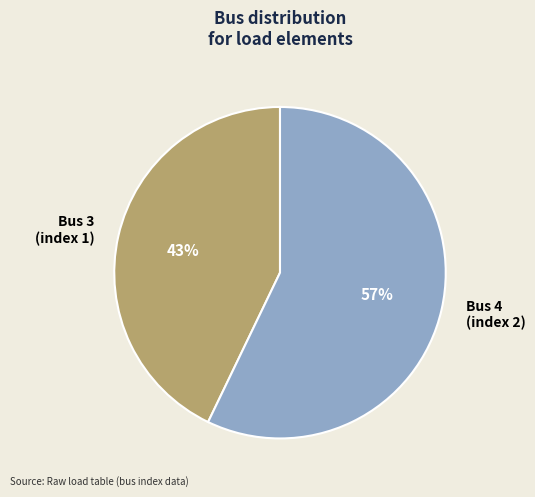

Do Bus 4 (index 2) and Bus 3 (index 1) together represent more than half of the pie?

Yes